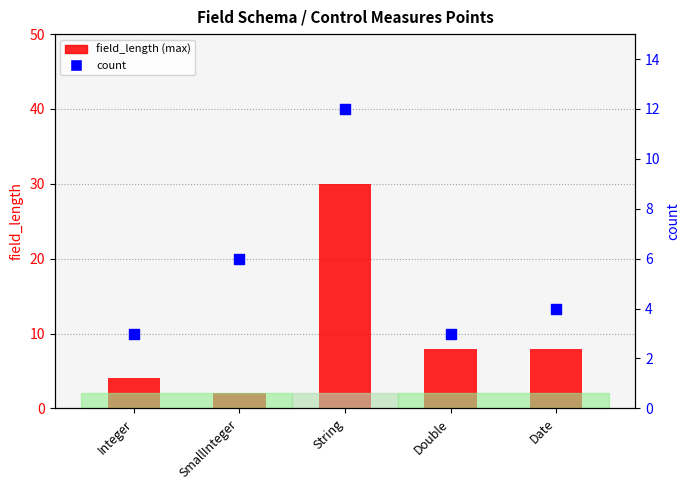

Is the value of count at Integer greater than the value of field_length (max) at Date?

No